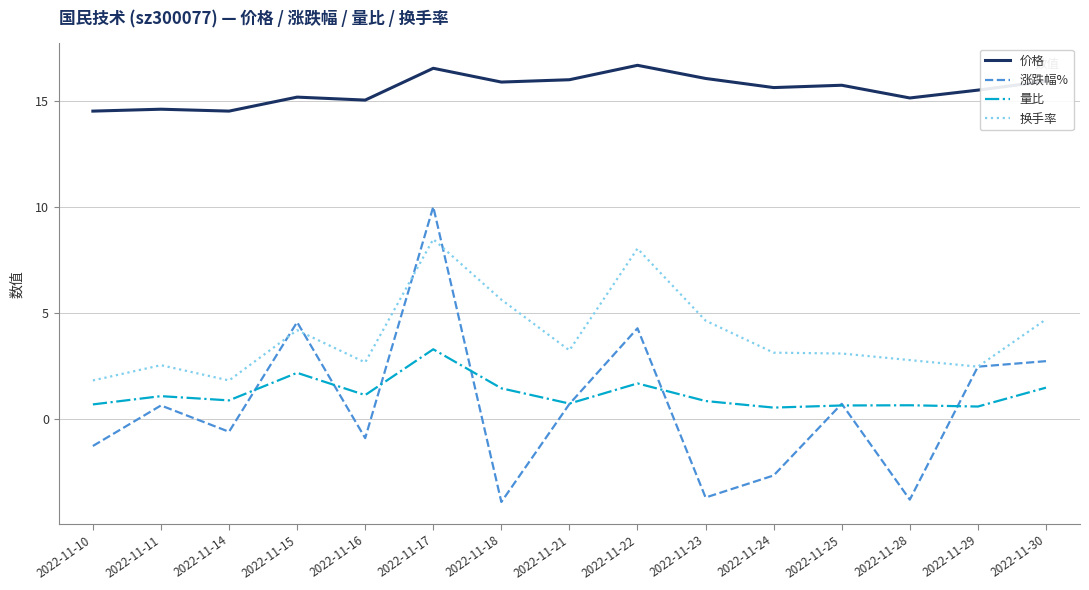

True or false: 量比 has a value of 1.1 at 2022-11-11.

True